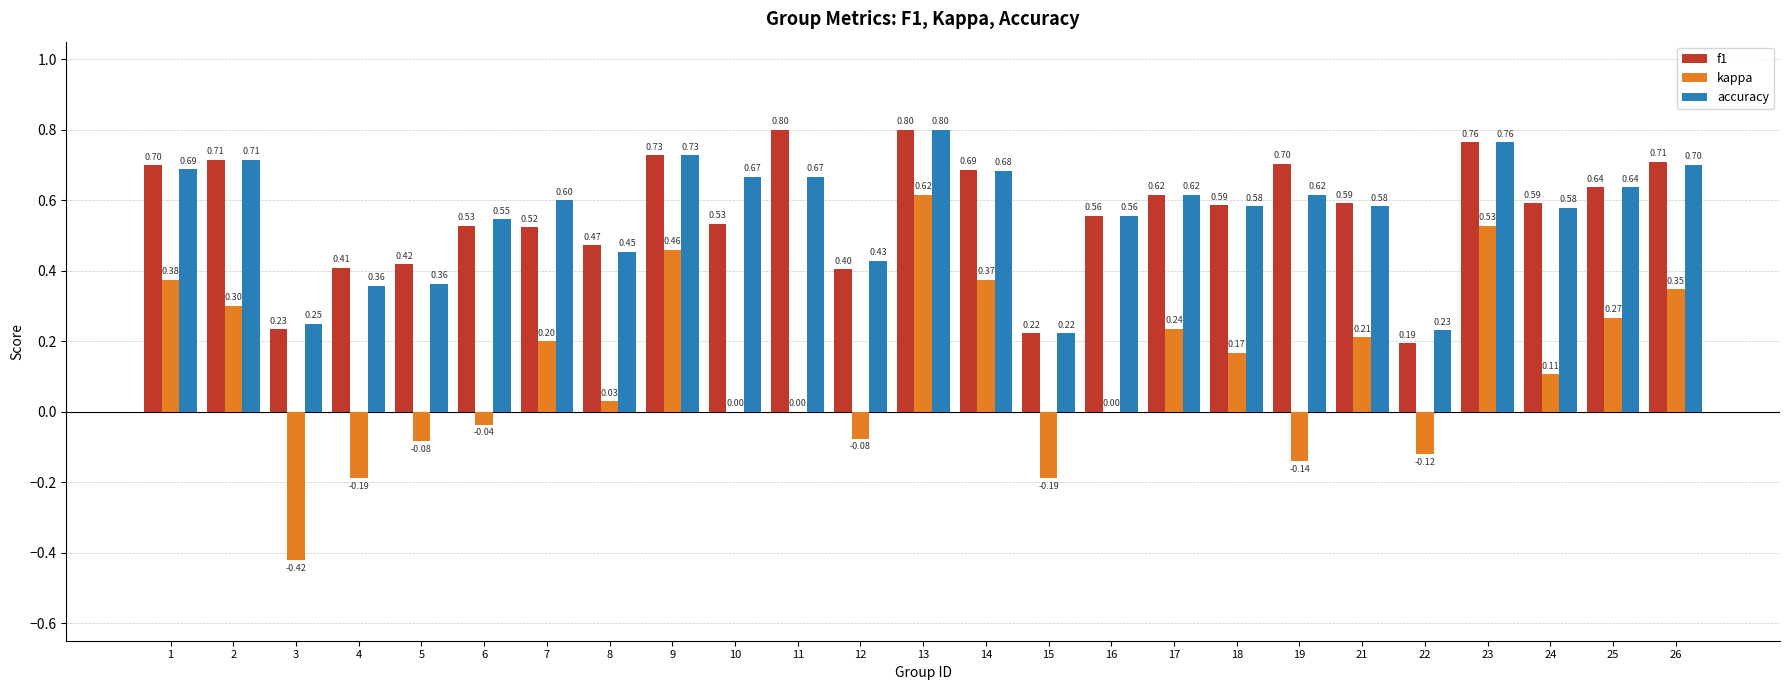

The kappa series shows 0.2 at 1. True or false?

False